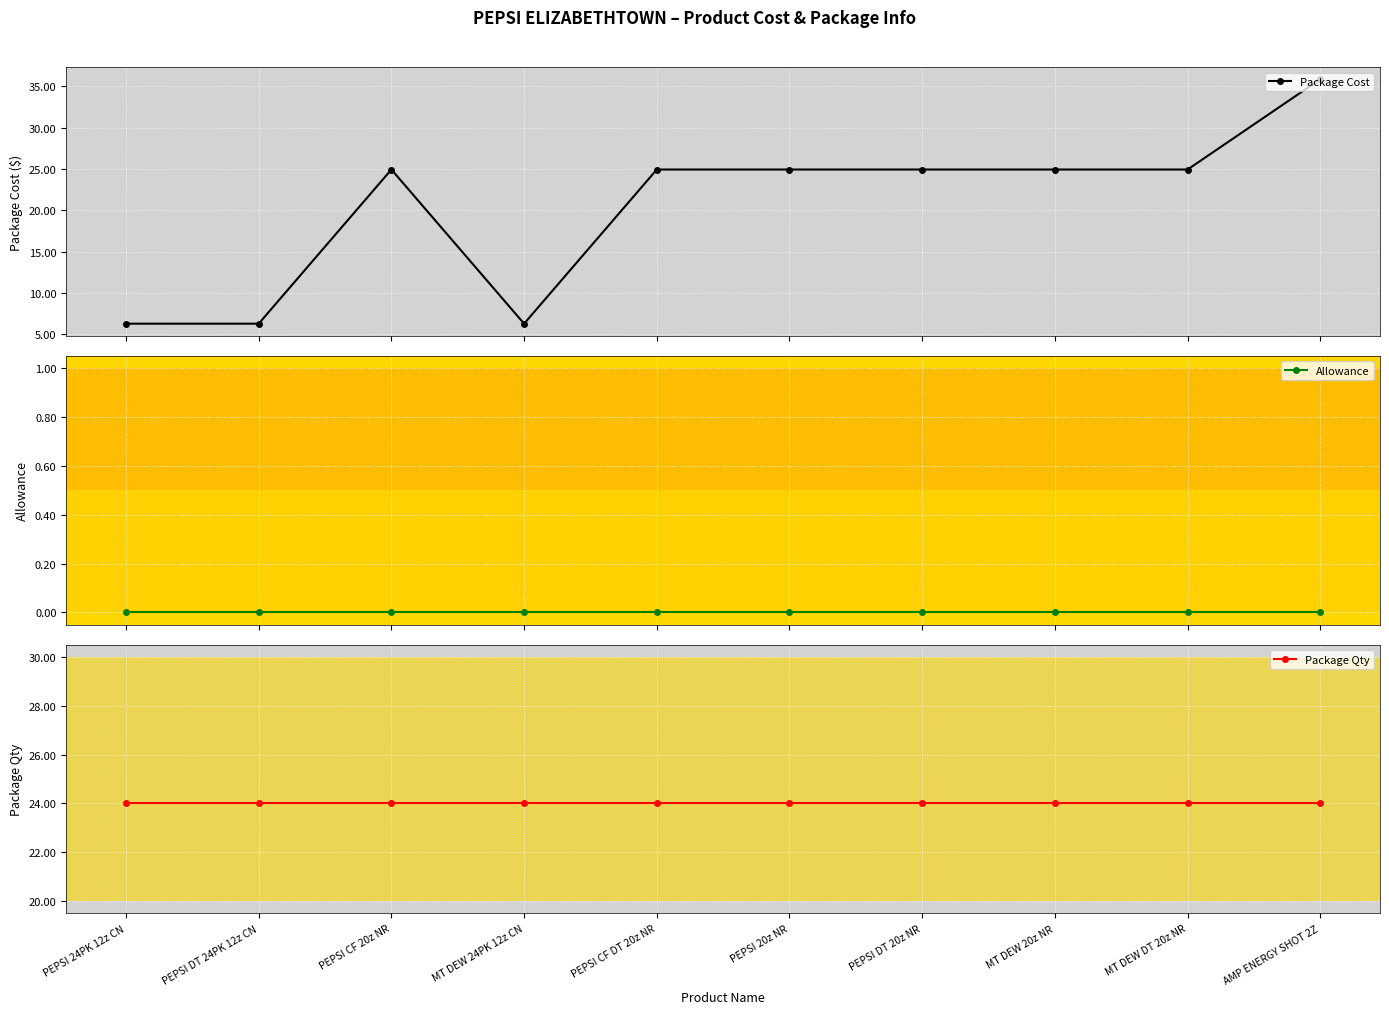

Reading left to right, list all the values displayed in this chart.

Package Cost: PEPSI 24PK 12z CN=6.3	PEPSI DT 24PK 12z CN=6.3	PEPSI CF 20z NR=24.9	MT DEW 24PK 12z CN=6.3	PEPSI CF DT 20z NR=24.9	PEPSI 20z NR=24.9	PEPSI DT 20z NR=24.9	MT DEW 20z NR=24.9	MT DEW DT 20z NR=24.9	AMP ENERGY SHOT 2Z=35.9
Allowance: PEPSI 24PK 12z CN=0.0	PEPSI DT 24PK 12z CN=0.0	PEPSI CF 20z NR=0.0	MT DEW 24PK 12z CN=0.0	PEPSI CF DT 20z NR=0.0	PEPSI 20z NR=0.0	PEPSI DT 20z NR=0.0	MT DEW 20z NR=0.0	MT DEW DT 20z NR=0.0	AMP ENERGY SHOT 2Z=0.0
Package Qty: PEPSI 24PK 12z CN=24.0	PEPSI DT 24PK 12z CN=24.0	PEPSI CF 20z NR=24.0	MT DEW 24PK 12z CN=24.0	PEPSI CF DT 20z NR=24.0	PEPSI 20z NR=24.0	PEPSI DT 20z NR=24.0	MT DEW 20z NR=24.0	MT DEW DT 20z NR=24.0	AMP ENERGY SHOT 2Z=24.0